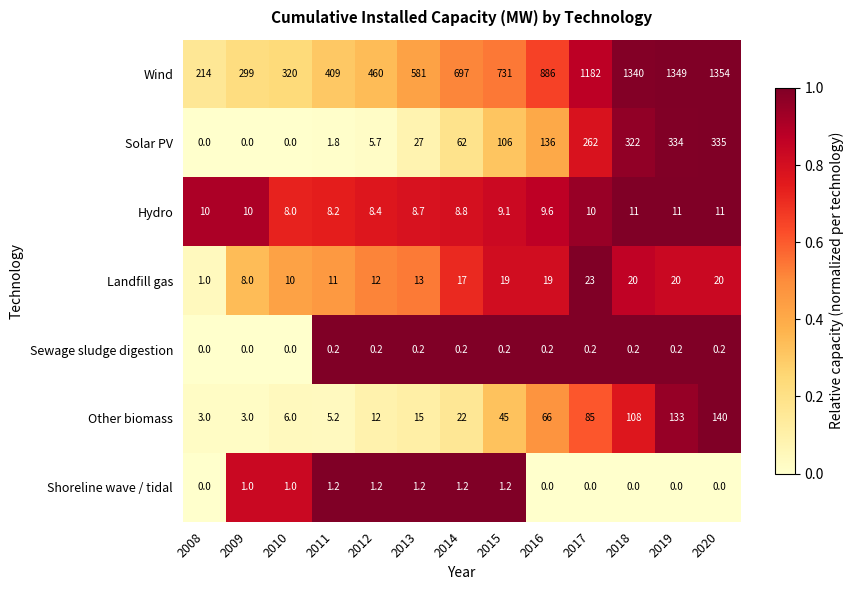

What is the difference between the Wind values at 2008 and 2013?

367.0